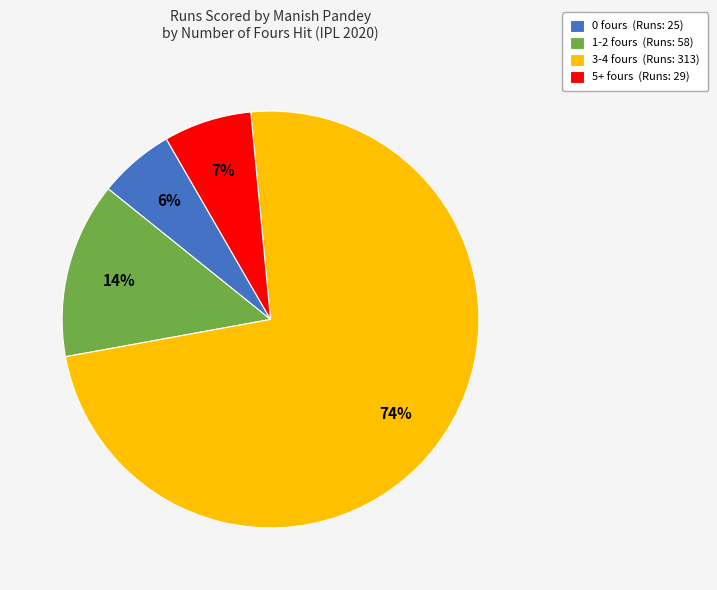

Combined, do 0 fours (Runs: 25) and 3-4 fours (Runs: 313) account for over 50%?

Yes